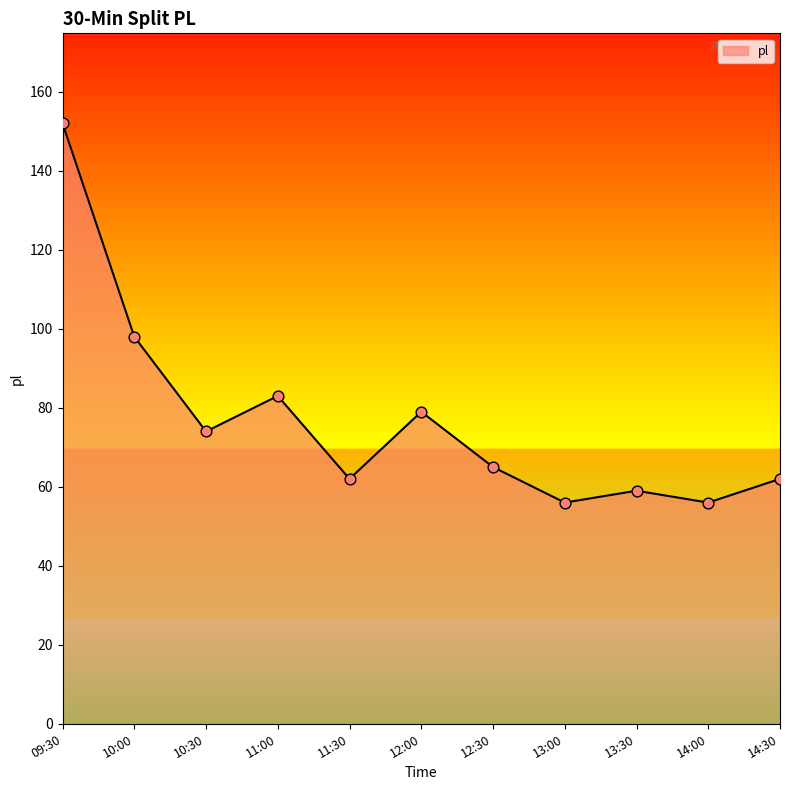

What is the change in value from 11:00 to 13:00?

-27